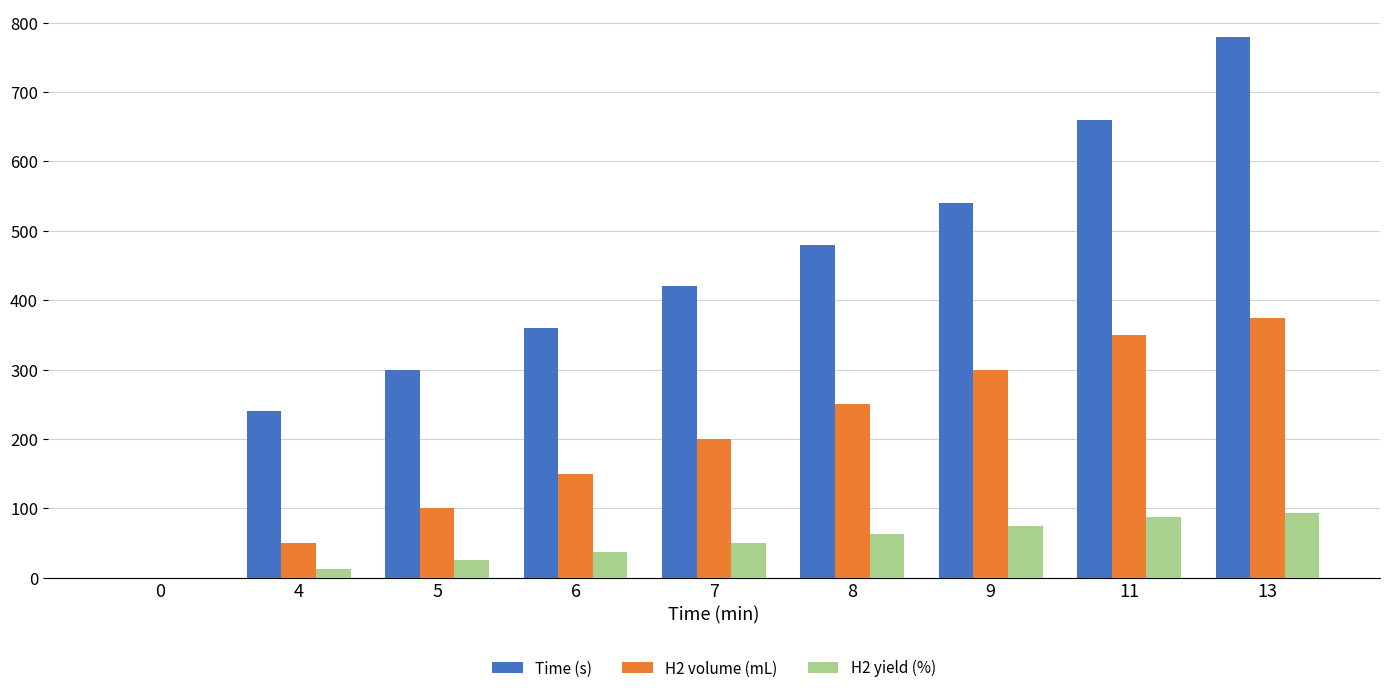

At which category is the sum across all series the highest?

13